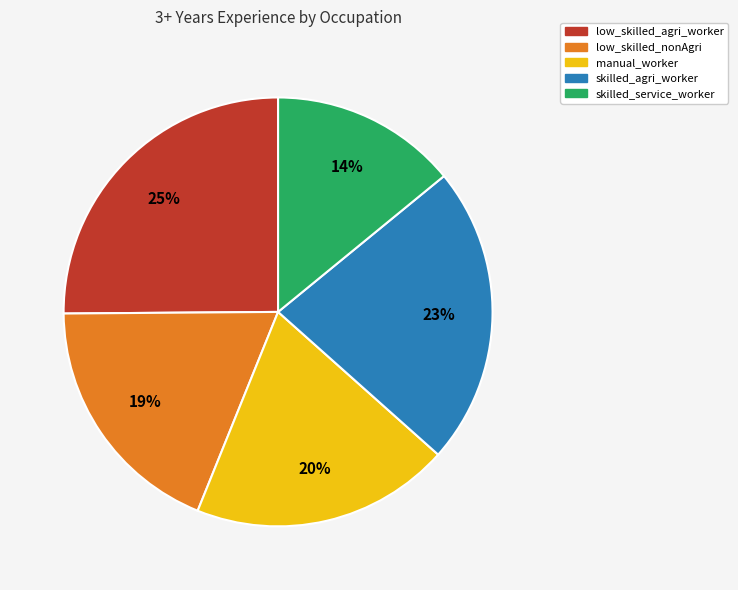

Approximately how many times larger is the value at low_skilled_agri_worker compared to skilled_agri_worker?

1.1